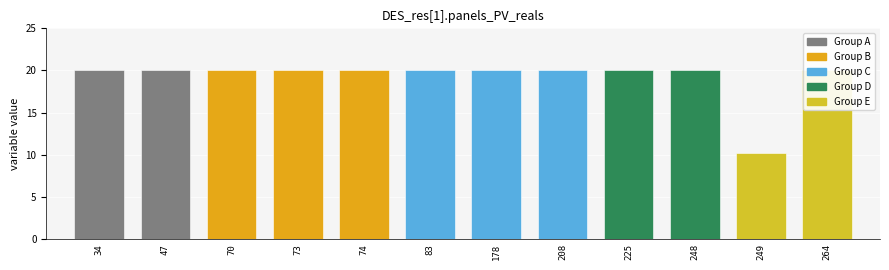

The value at 249 is 2.7. True or false?

False